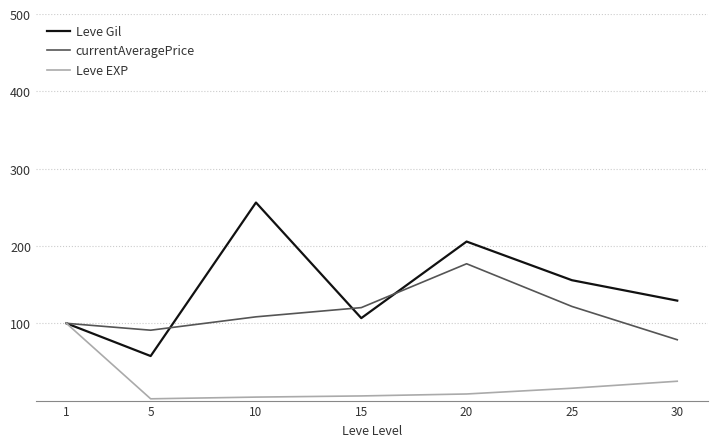

Is it true that Leve Gil equals 106.7 at 15?

True